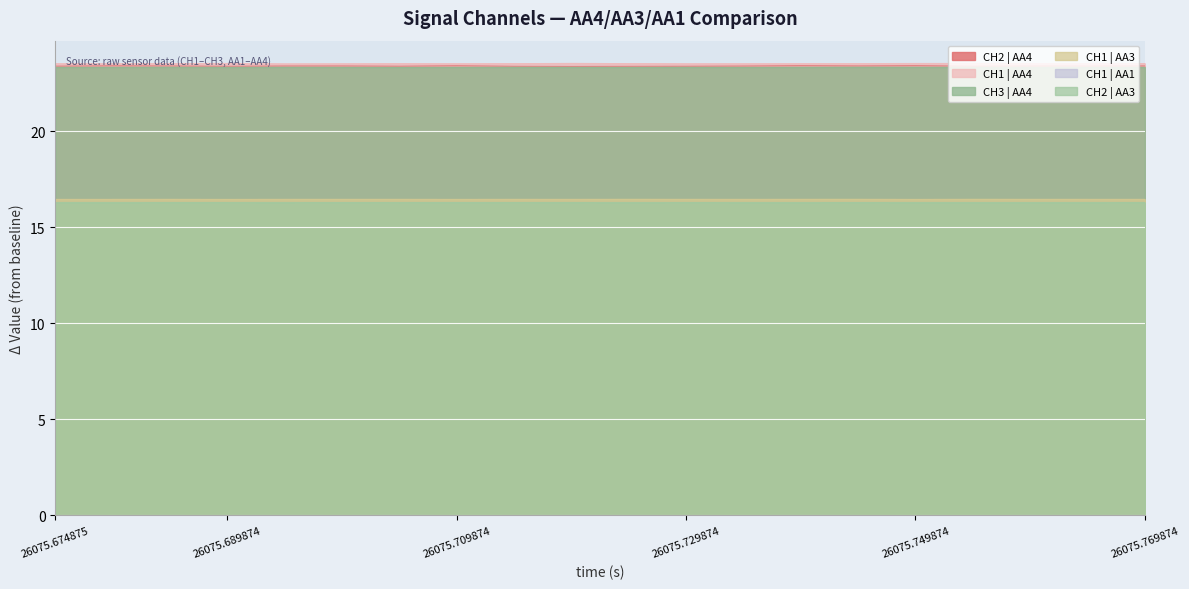

True or false: CH2 | AA4 and CH2 | AA3 intersect in this chart.

False